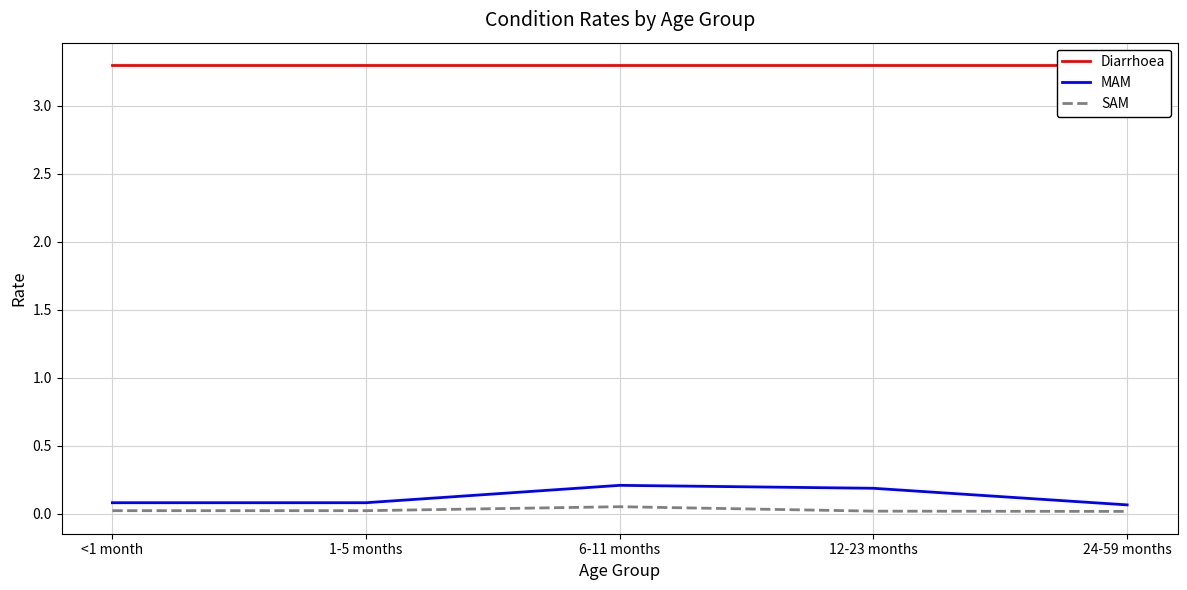

True or false: Diarrhoea and MAM intersect in this chart.

False